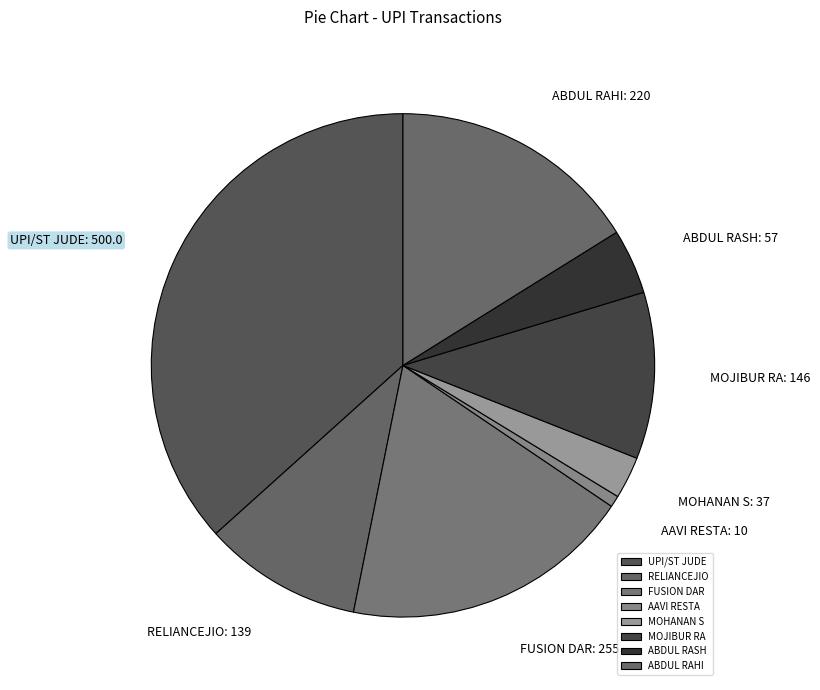

Combined, do FUSION DAR and RELIANCEJIO account for over 50%?

No